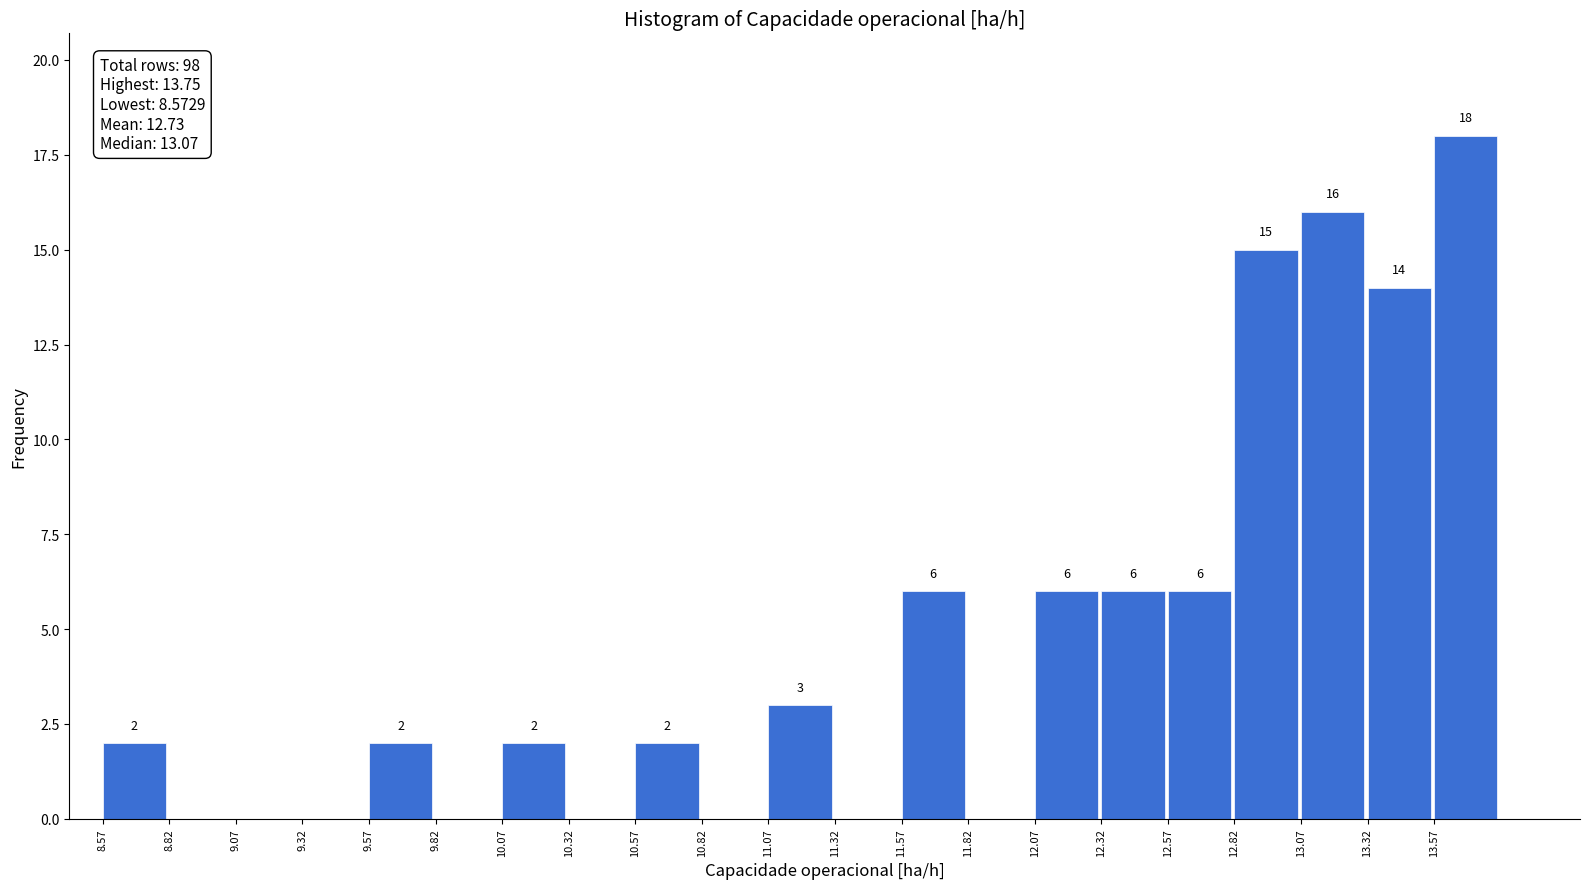

Over which range of the x-axis is the bar tallest?

13.55 to 13.80